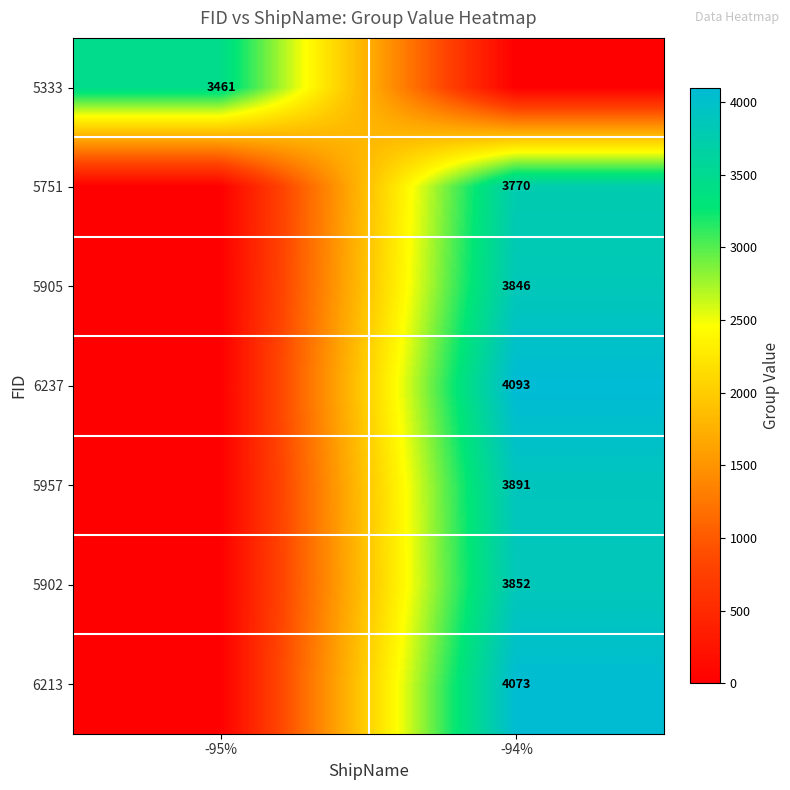

The value of 5957 at -94% is 2124. True or false?

False